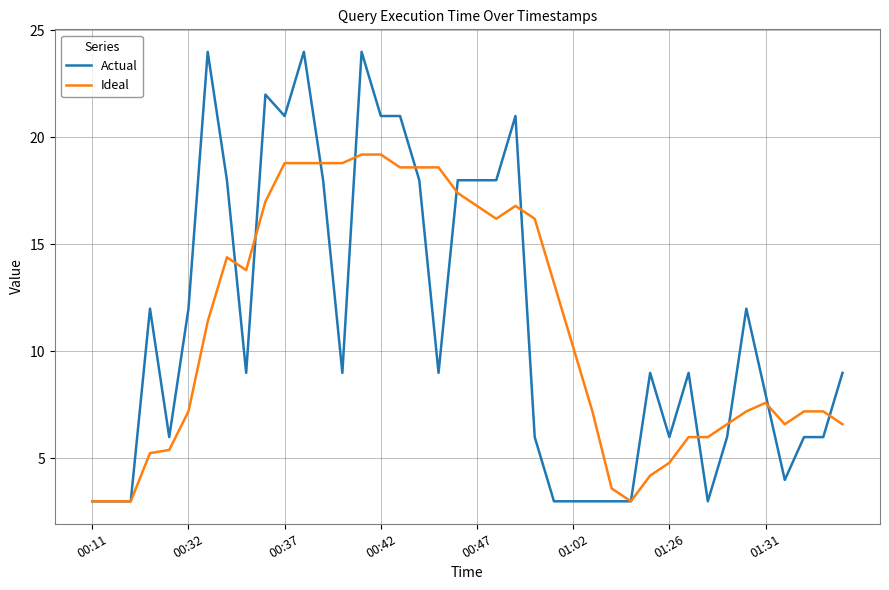

What is the smallest value displayed?

3.0